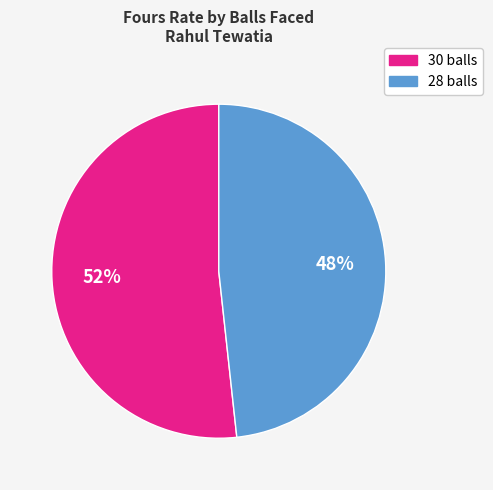

Rank the categories by value from highest to lowest.

30 balls, 28 balls